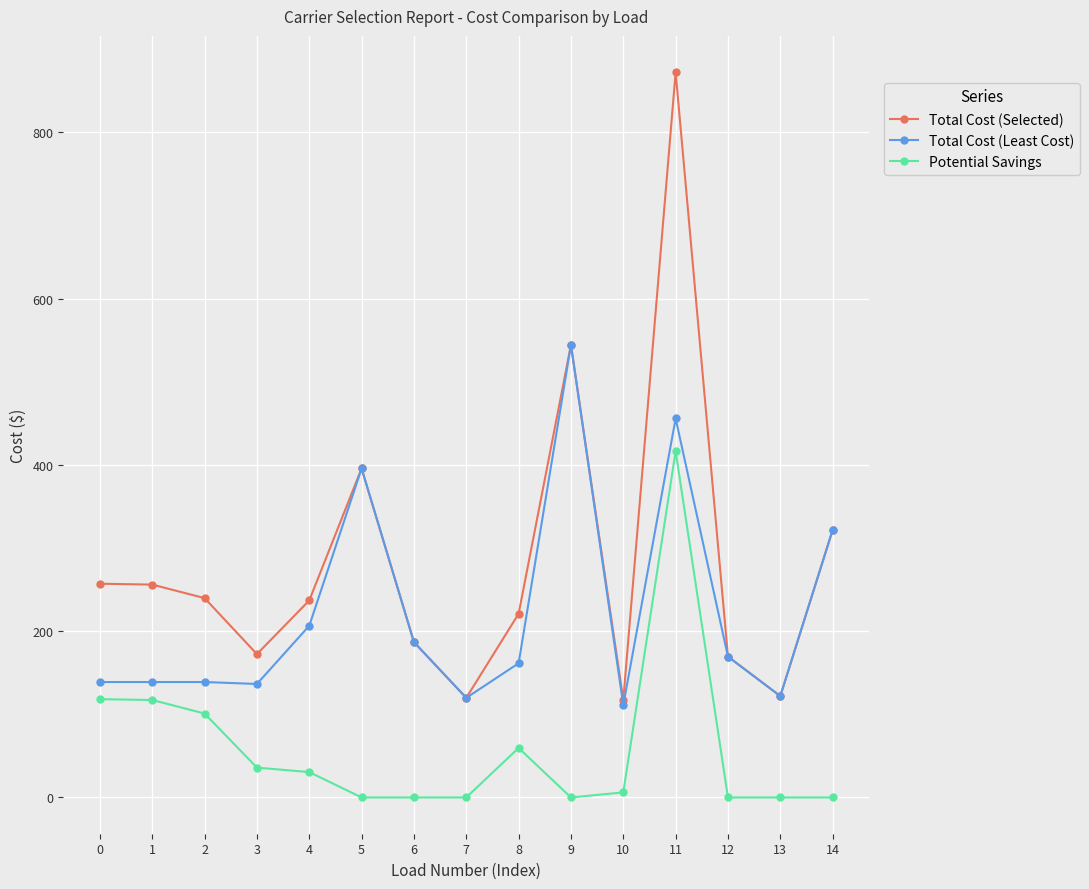

Which category has the highest value across all series?

11